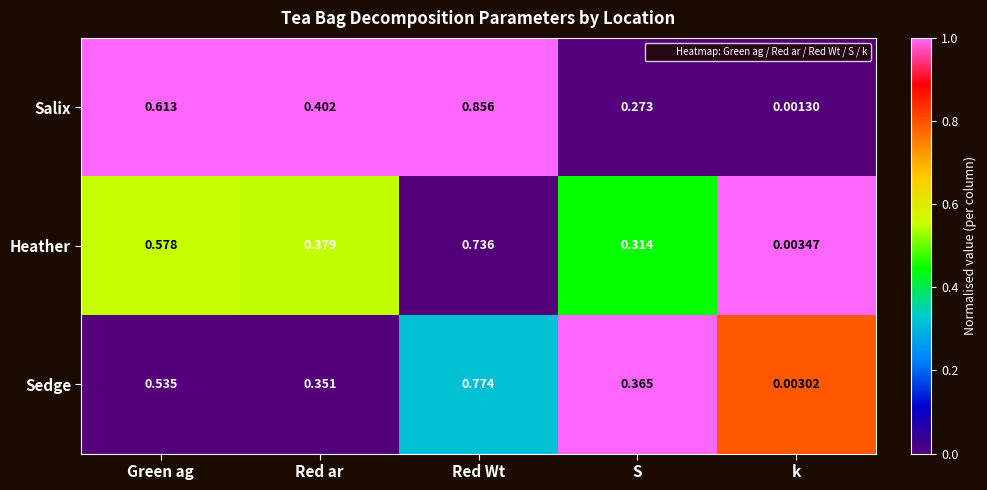

At which label is Salix closest to 0?

k